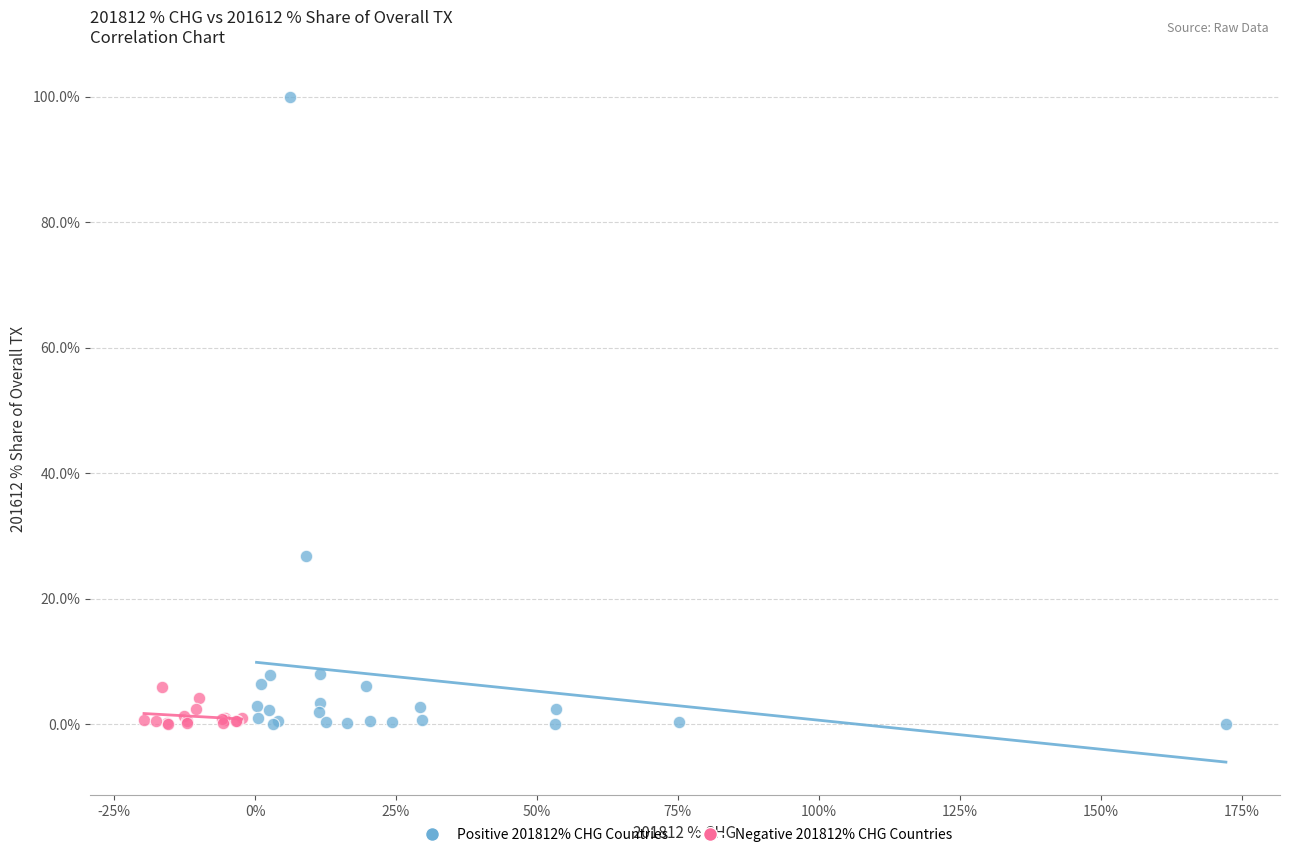

Which series contains the highest Y value?

Positive 201812% CHG Countries